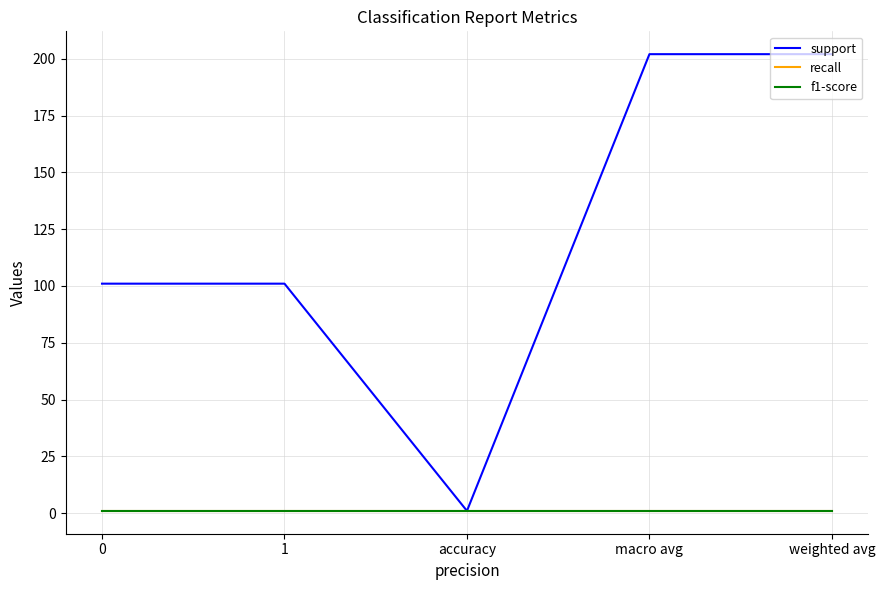

Does the chart have visible grid lines?

Yes